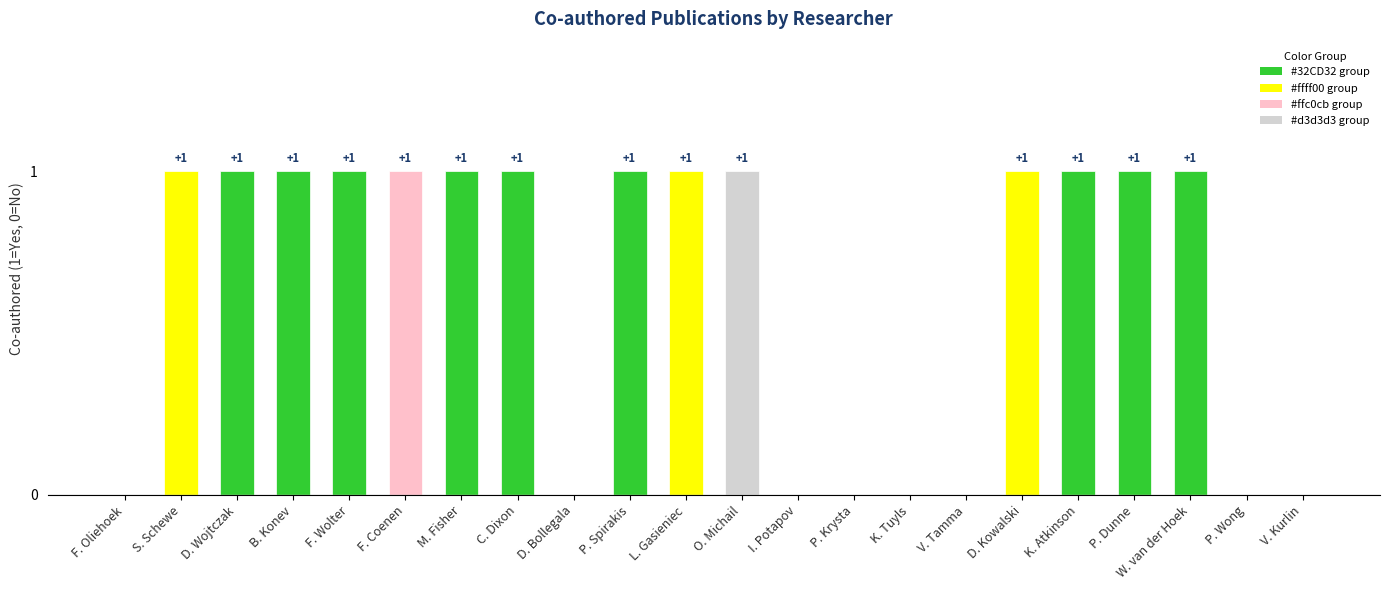

Reading right to left, list all the values displayed in this chart.

0	0	1	1	1	1	0	0	0	0	1	1	1	0	1	1	1	1	1	1	1	0